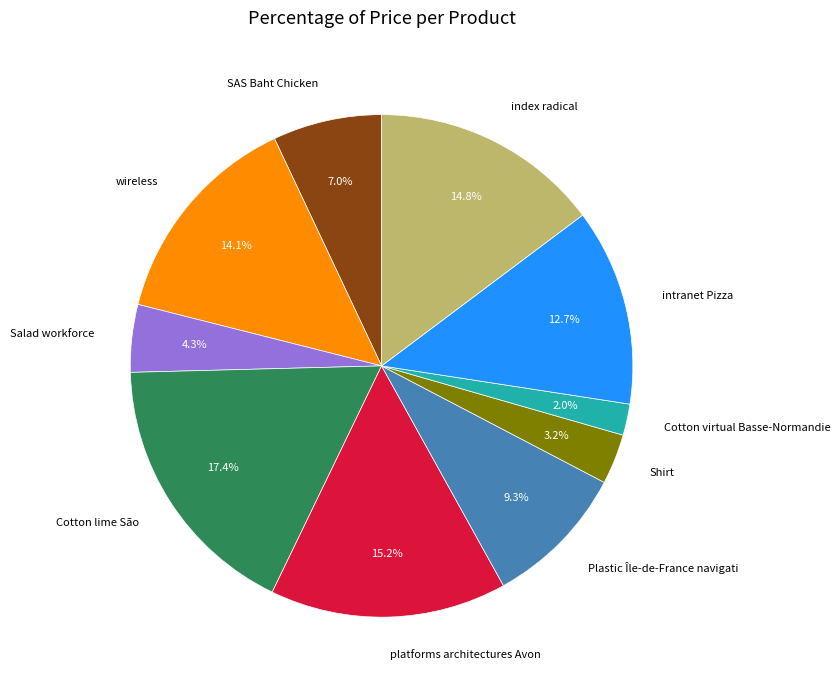

How many segments does this pie chart have?

10